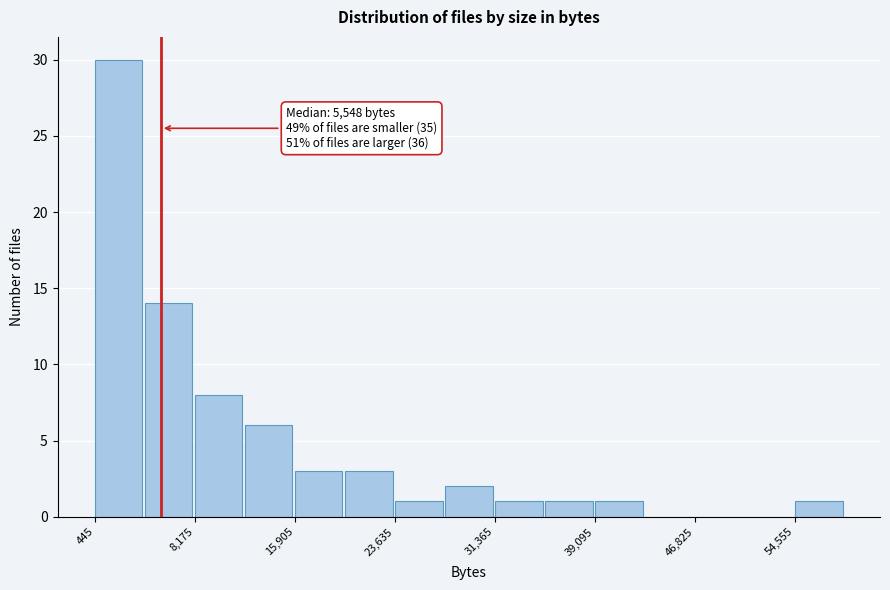

Read against the x-axis, roughly where is the centre of the tallest bar?

2000